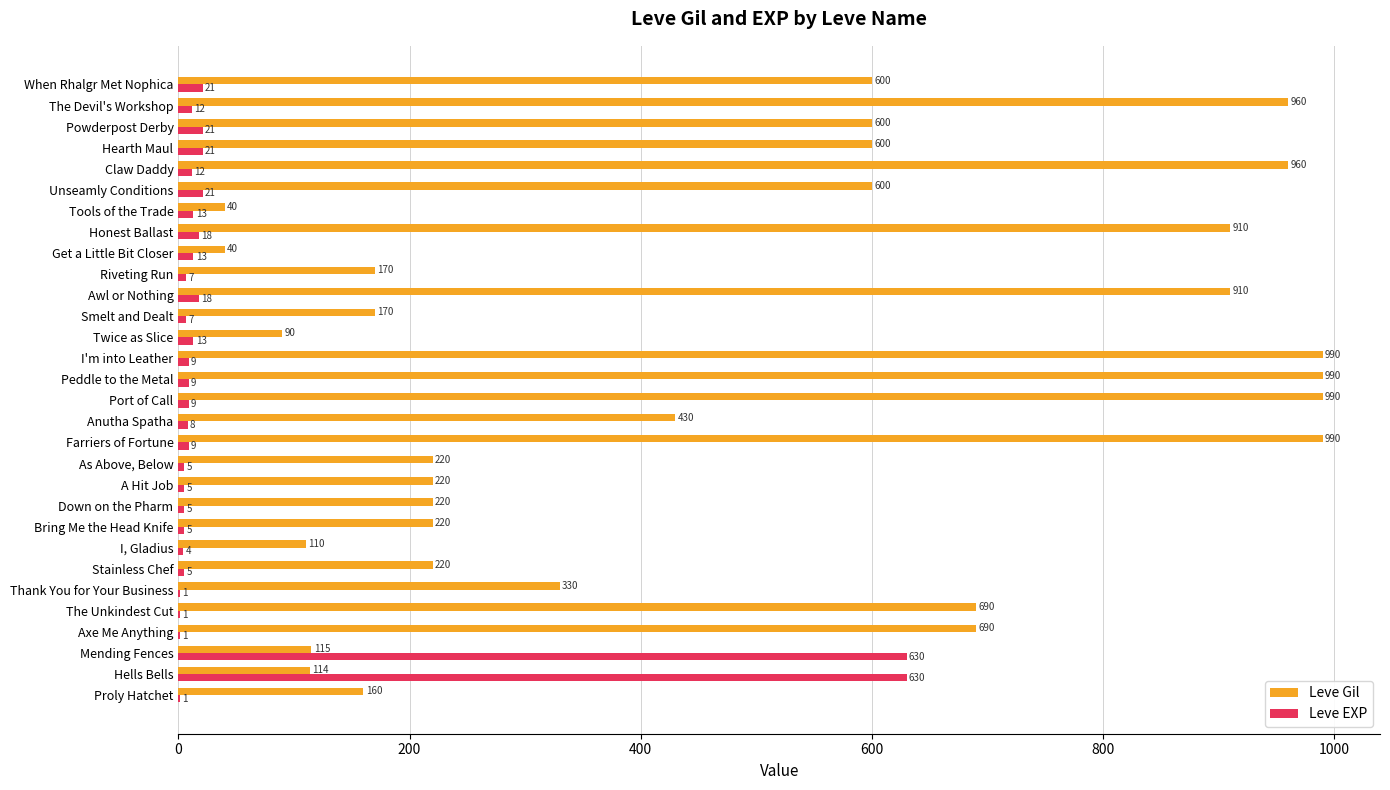

Is the value of Leve EXP at Riveting Run greater than the value of Leve Gil at Farriers of Fortune?

No